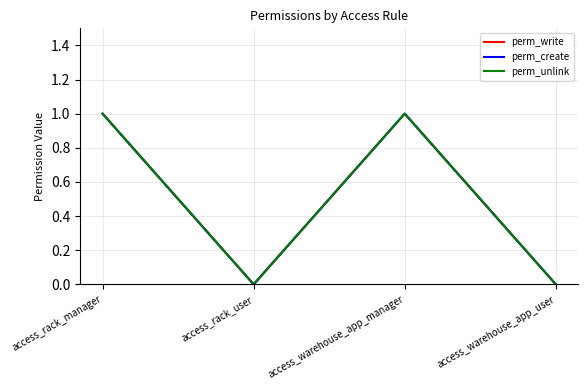

True or false: perm_unlink and perm_write cross at least once.

False